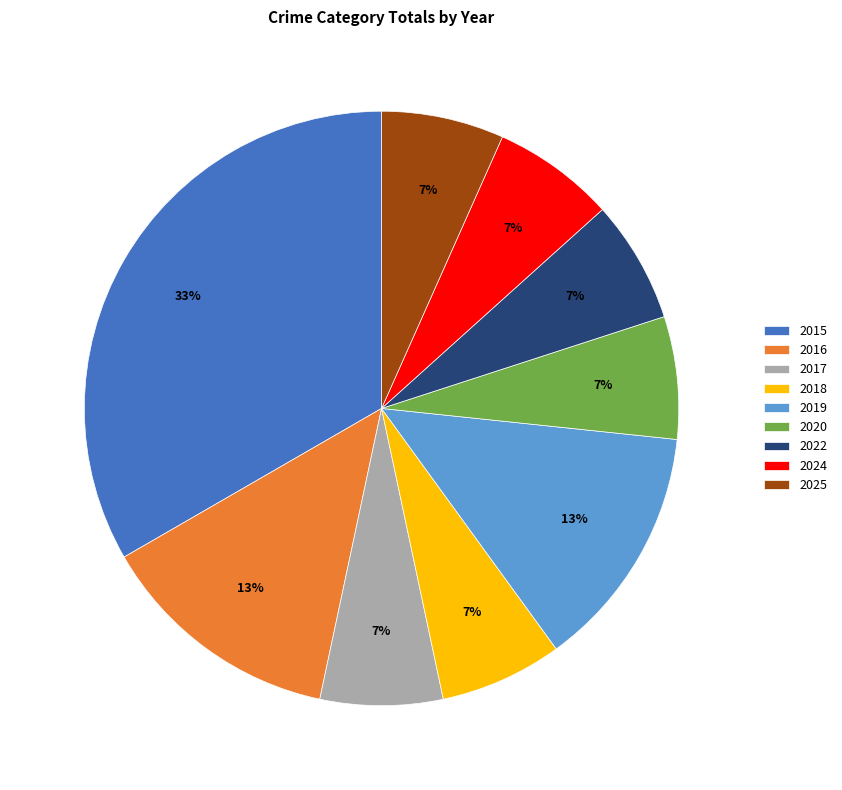

How many slices are in this pie chart?

9